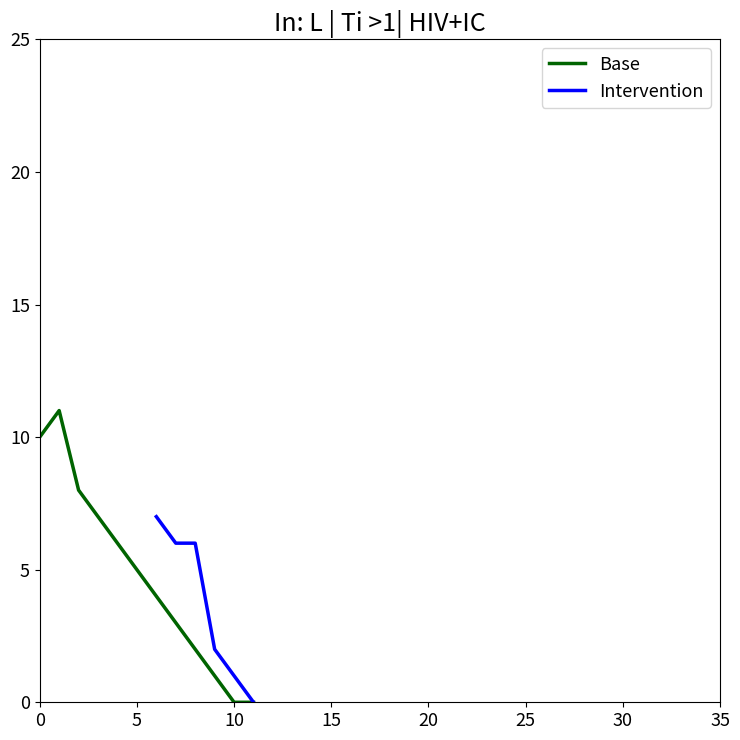

The chart shows a value of 5 at 5. True or false?

True